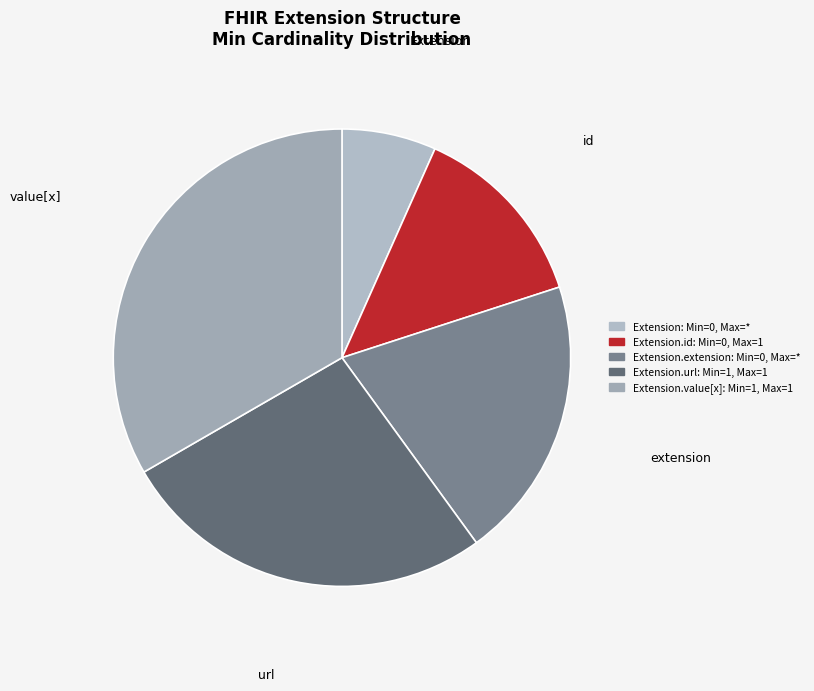

How many segments does this pie chart have?

5